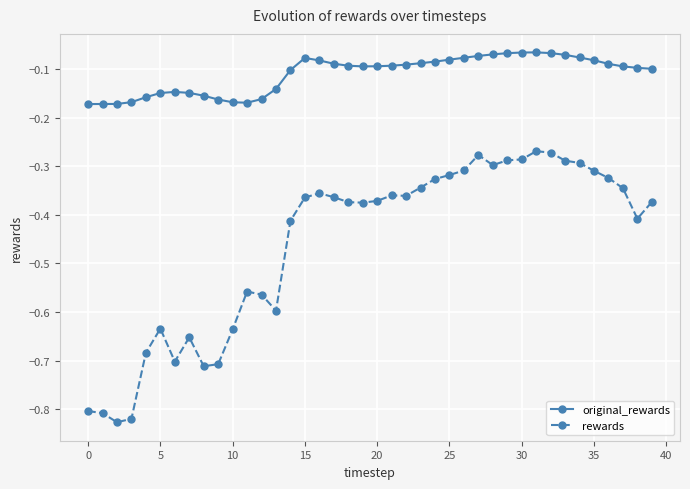

How many lines are shown in the chart?

2